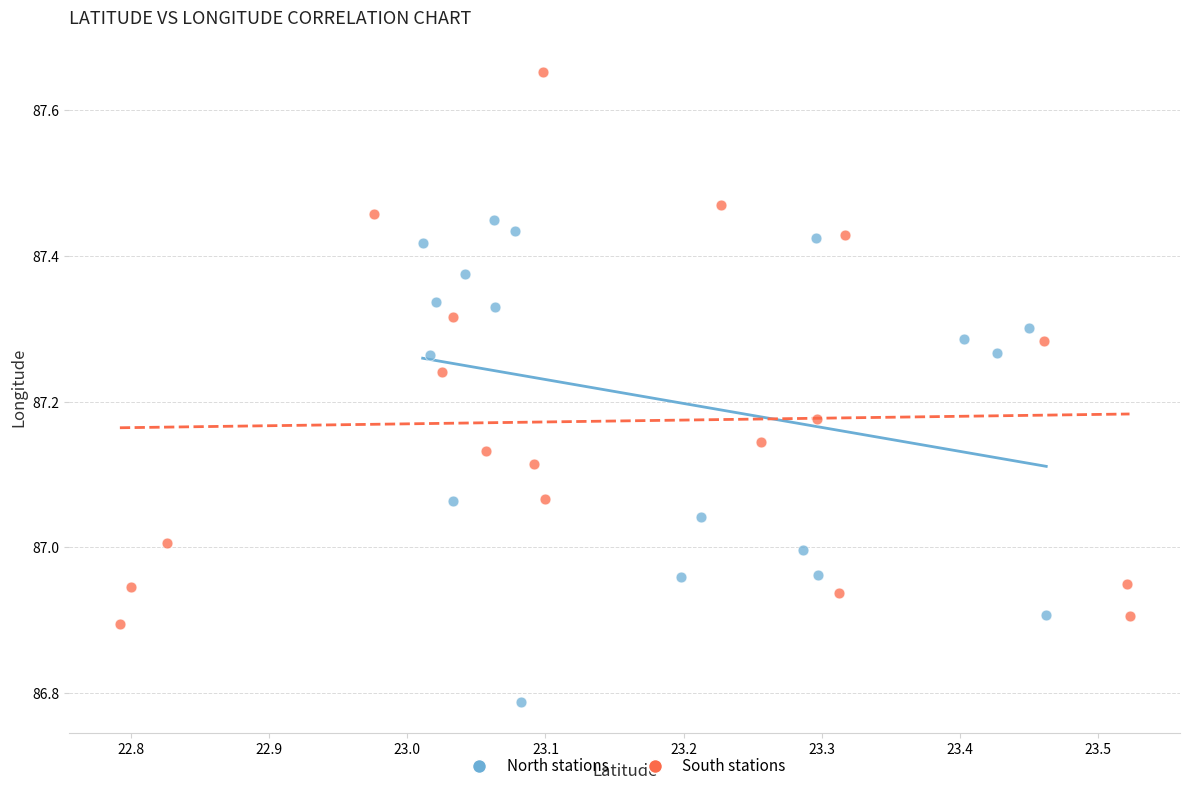

Which series reaches the minimum Y coordinate?

North stations